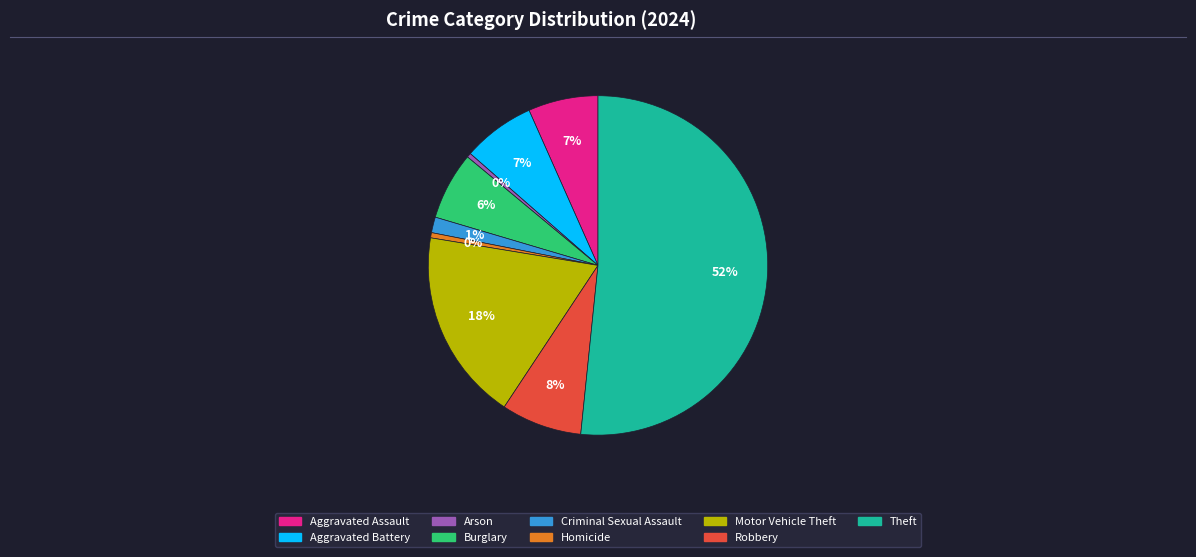

To the nearest percent, what is the difference between the Burglary and Arson slice percentages?

6%